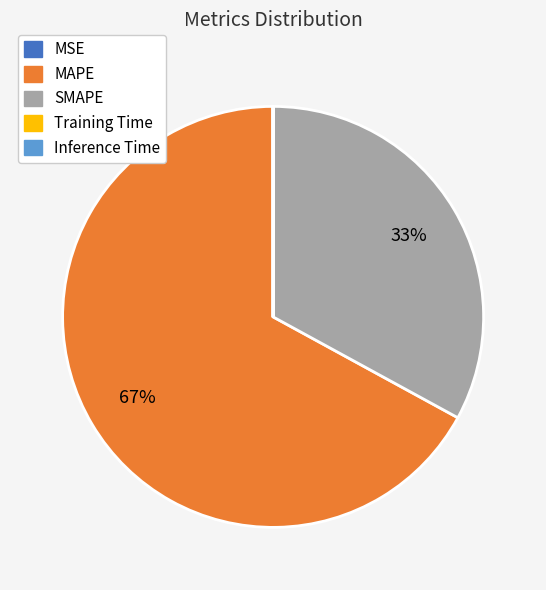

What is the largest slice in the pie chart?

MAPE